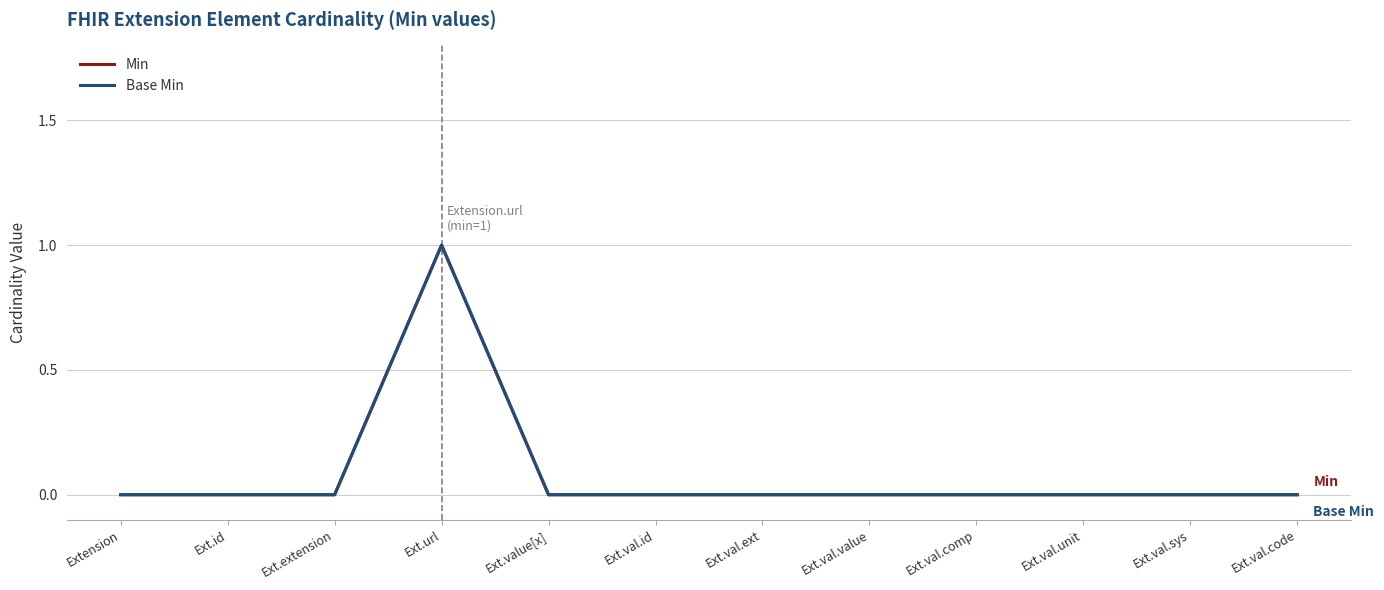

What is the sum of the Base Min values at Ext.extension and Ext.url?

1